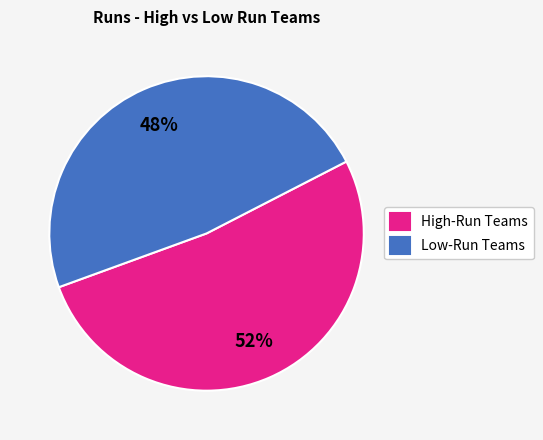

Between High-Run Teams and Low-Run Teams, which is larger?

High-Run Teams